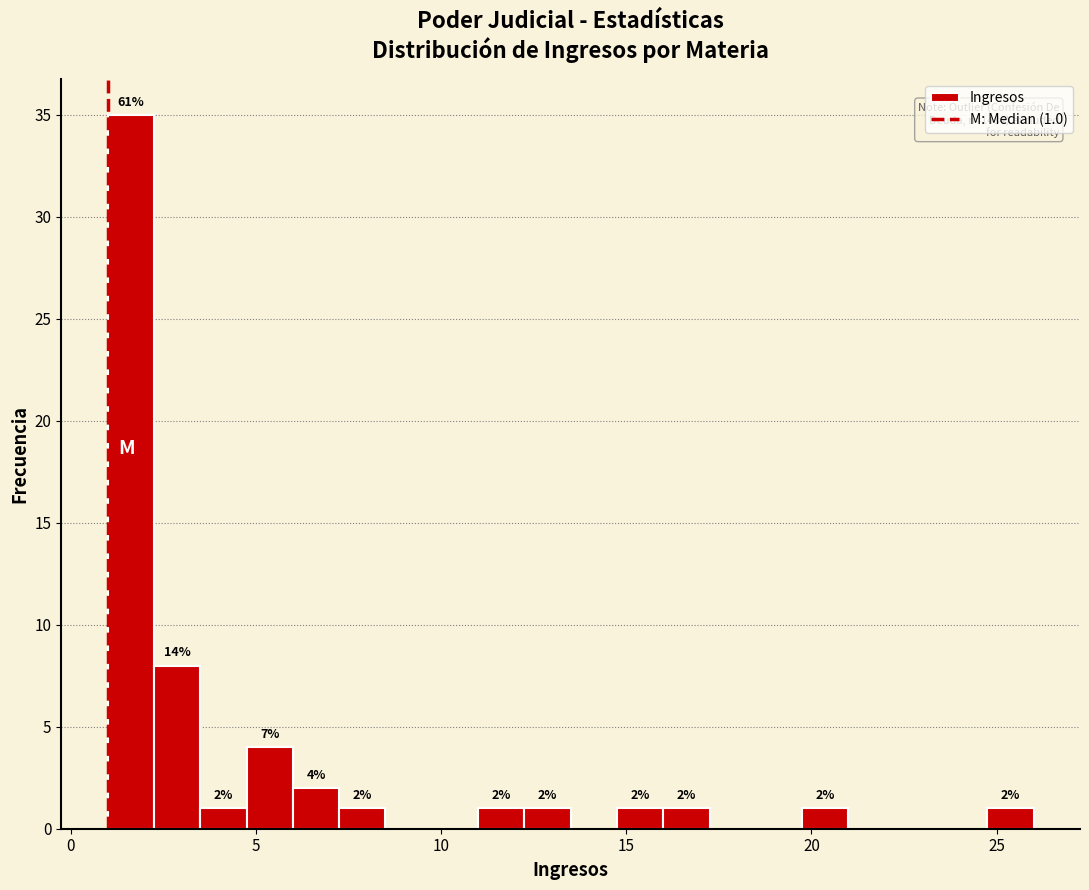

Read against the x-axis, roughly where is the centre of the tallest bar?

1.5